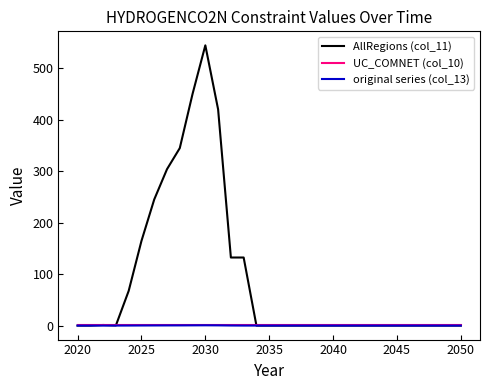

What is the sum of all UC_COMNET (col_10) values?

31.0